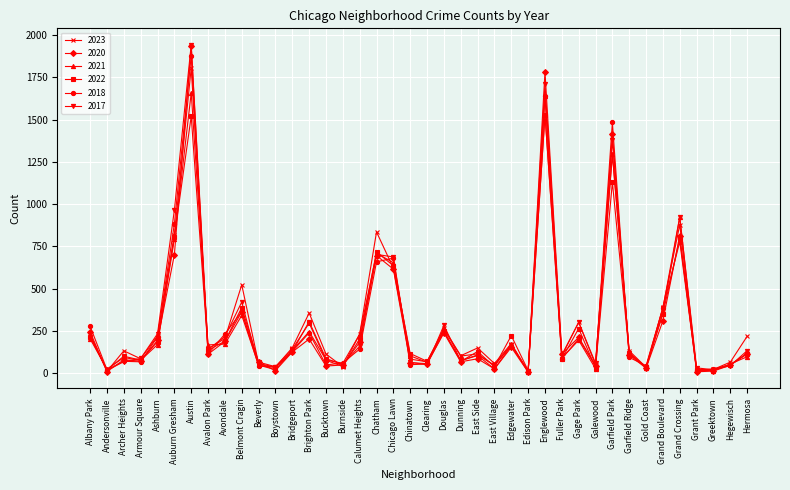

What is the difference between the highest and lowest values at Fuller Park?

28